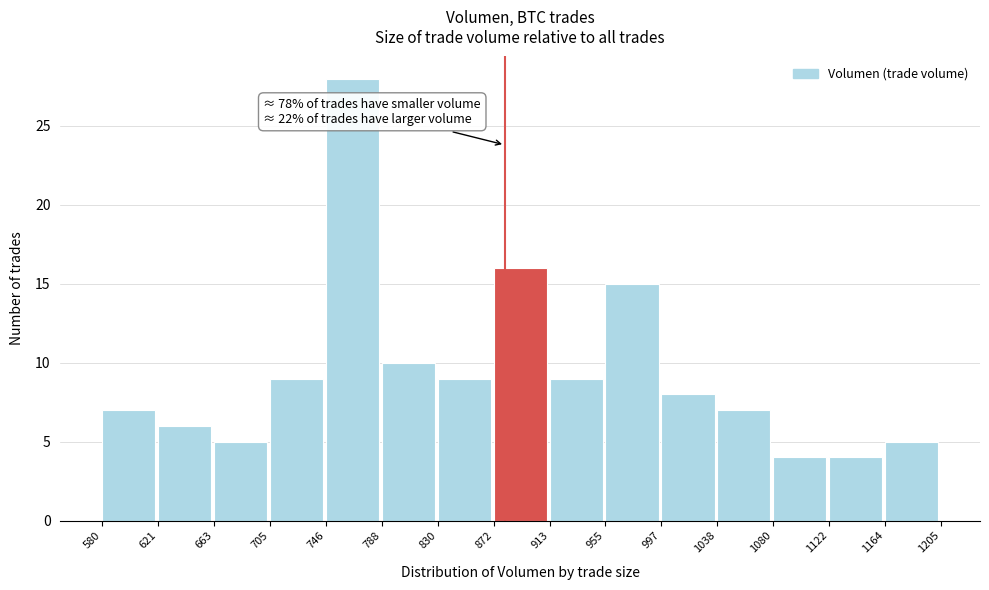

Which range on the x-axis has the tallest bar?

746 to 788